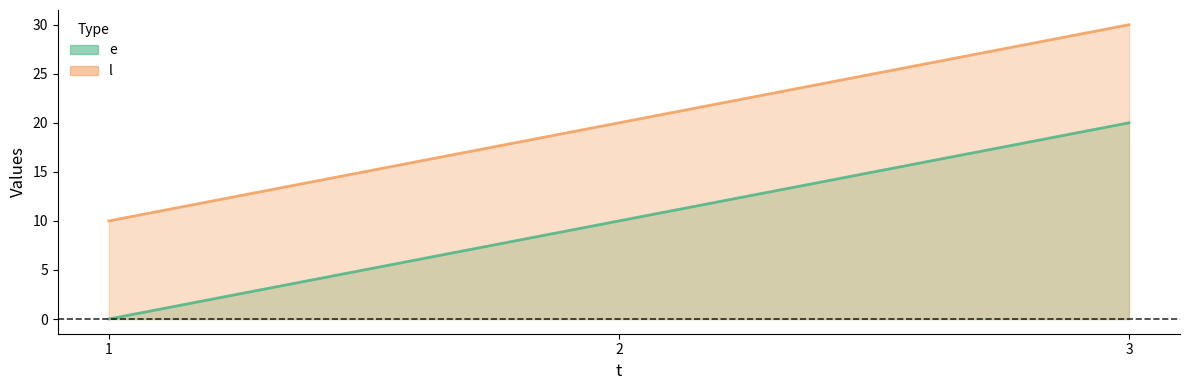

How many l values are between 10 and 30?

3